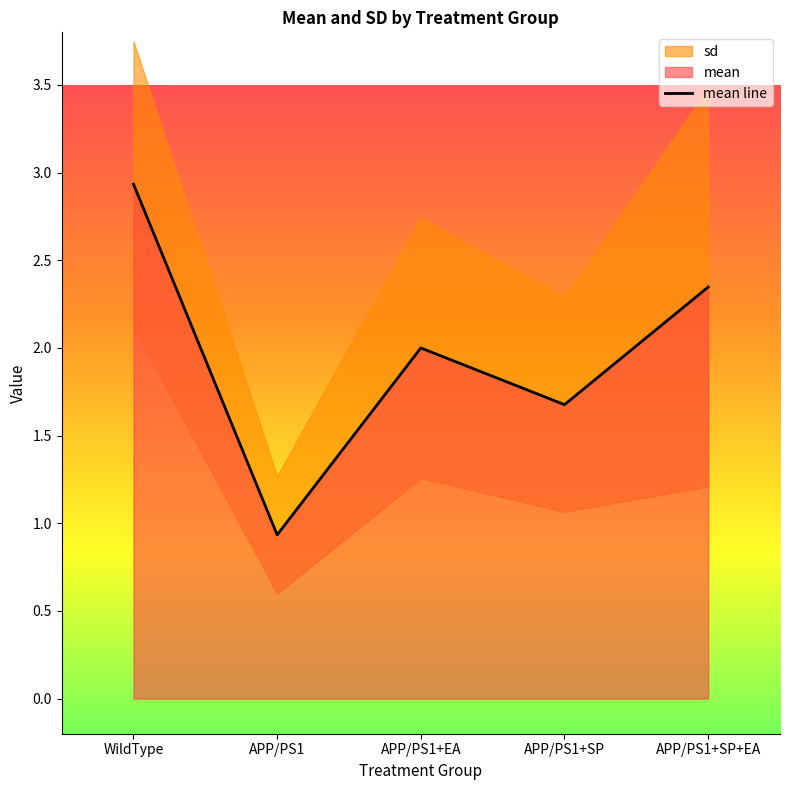

What is the difference between the second highest and minimum values?

1.4